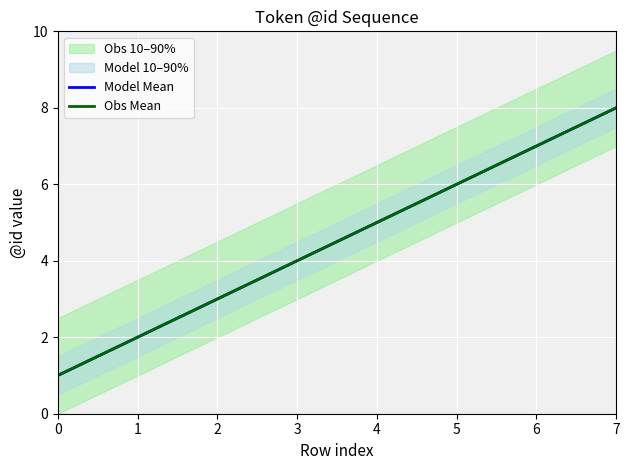

What is the average value of the Model Mean series?

4